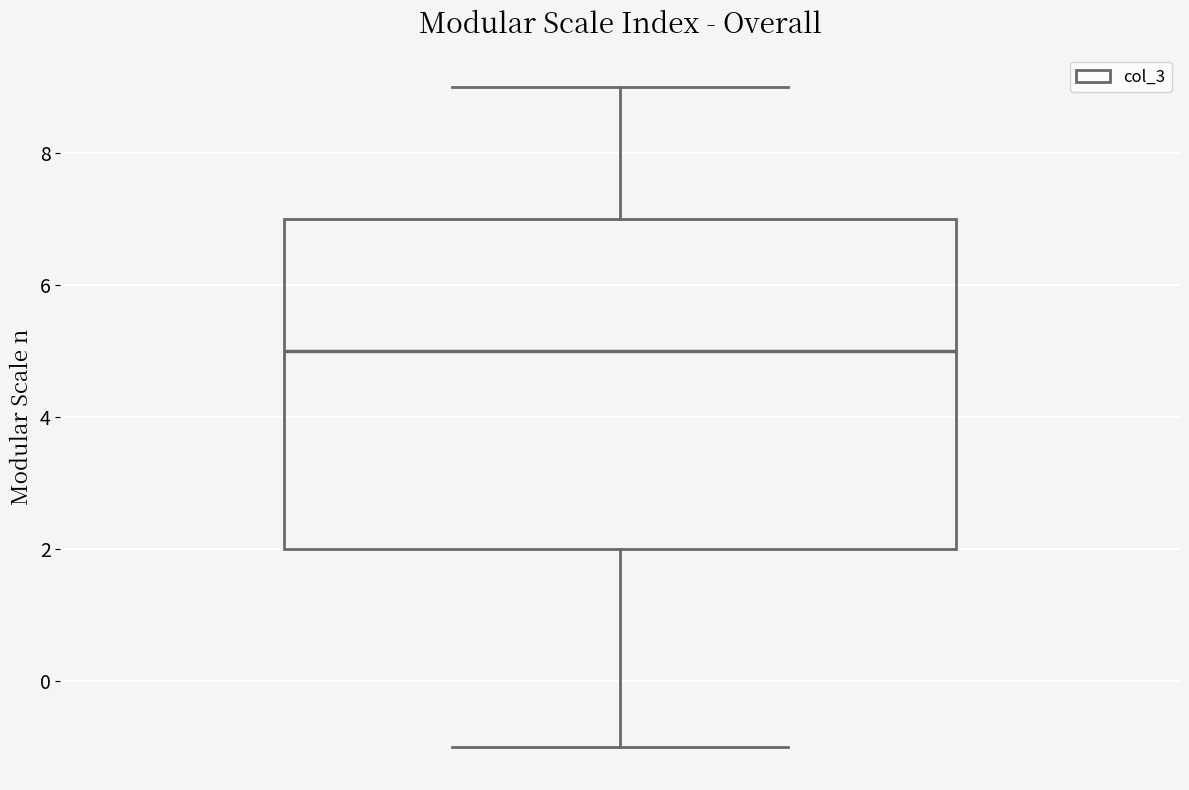

Read this box plot against the y-axis: the position of the median line, the range covered by the box, and the ends of both whiskers. The values are not printed on the chart, so give them approximately, as read against the axis.

median 5, box 2 to 7, whiskers -1 to 9